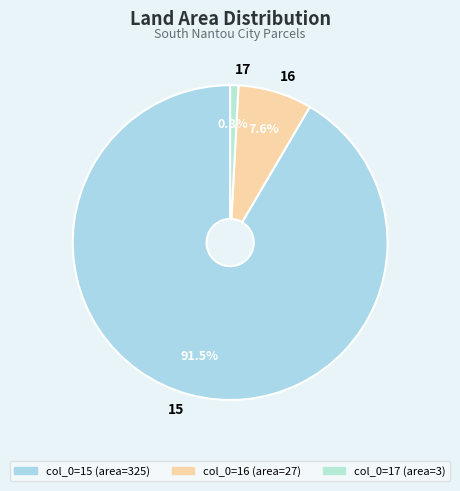

To the nearest percent, what is the combined percentage of 15 and 17?

92%